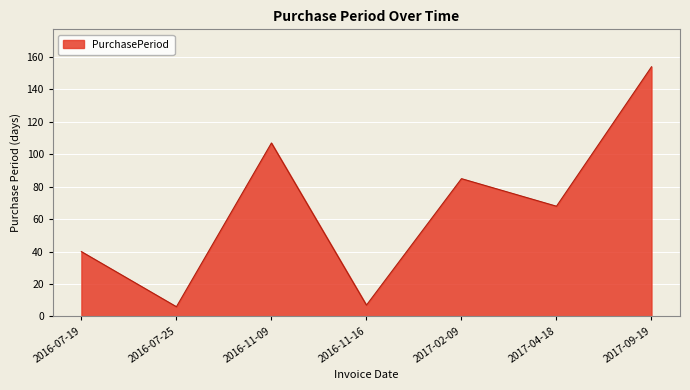

Is it true that the value at 2016-07-25 is 6?

True